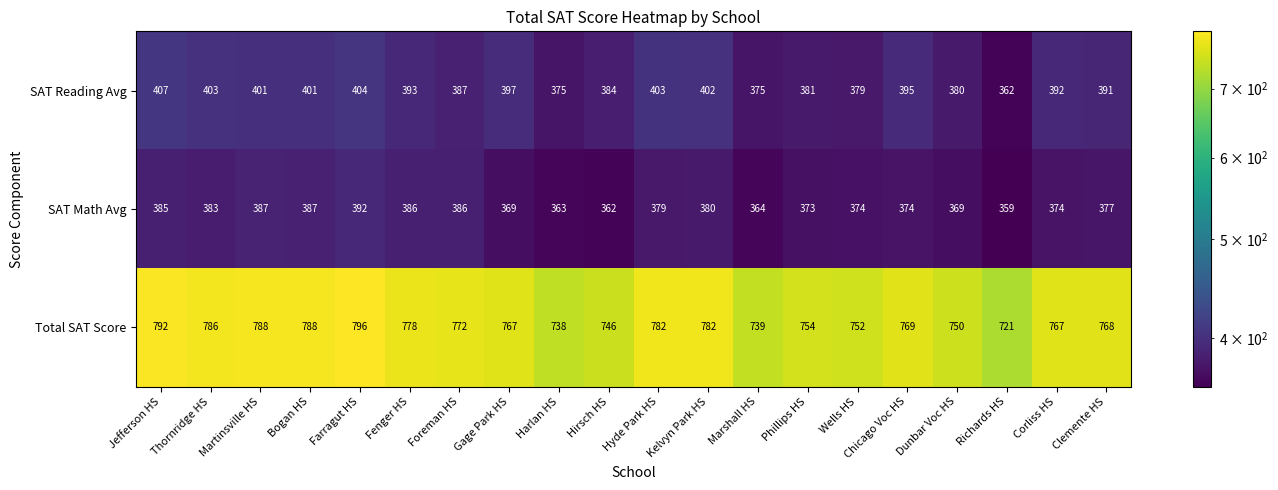

Rank the series by their maximum value, from lowest to highest.

SAT Math Avg, SAT Reading Avg, Total SAT Score